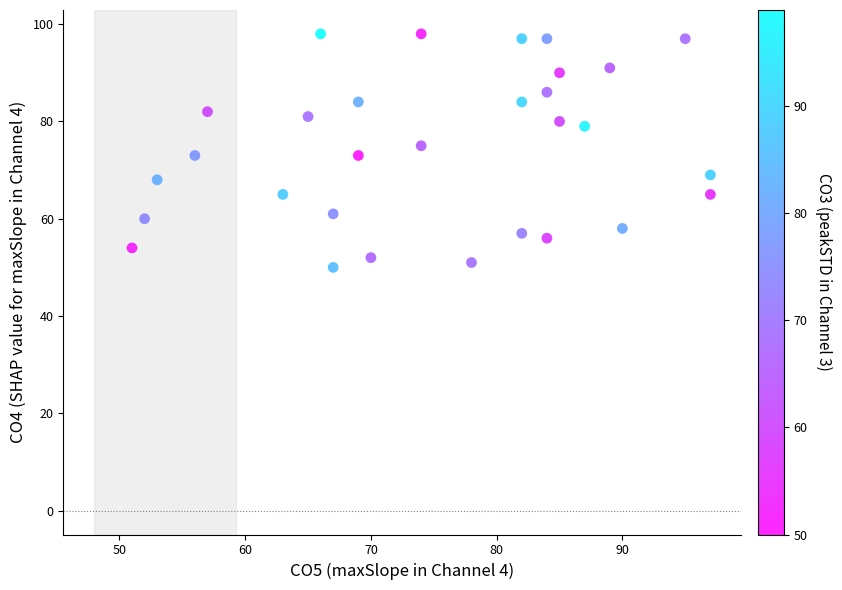

What is the range of X values (max minus min)?

46